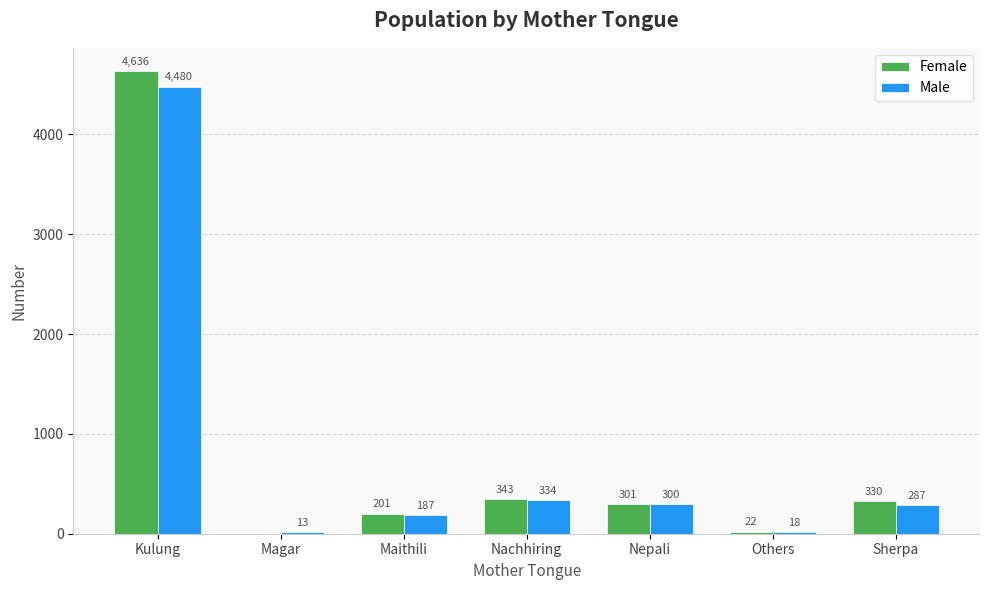

Between Nachhiring and Others, which series saw the biggest shift?

Female